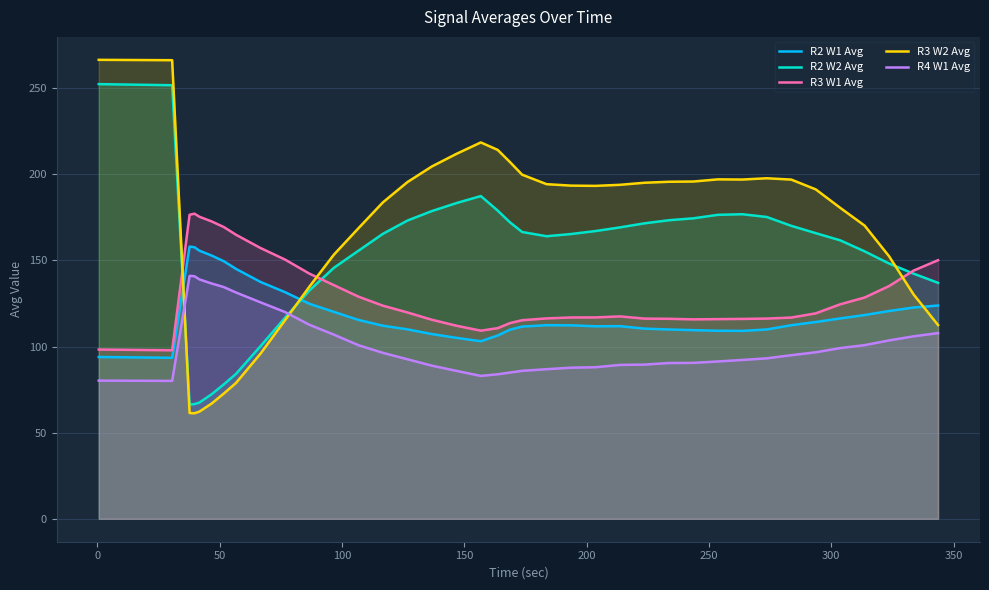

True or false: R3 W2 Avg and R4 W1 Avg intersect in this chart.

True